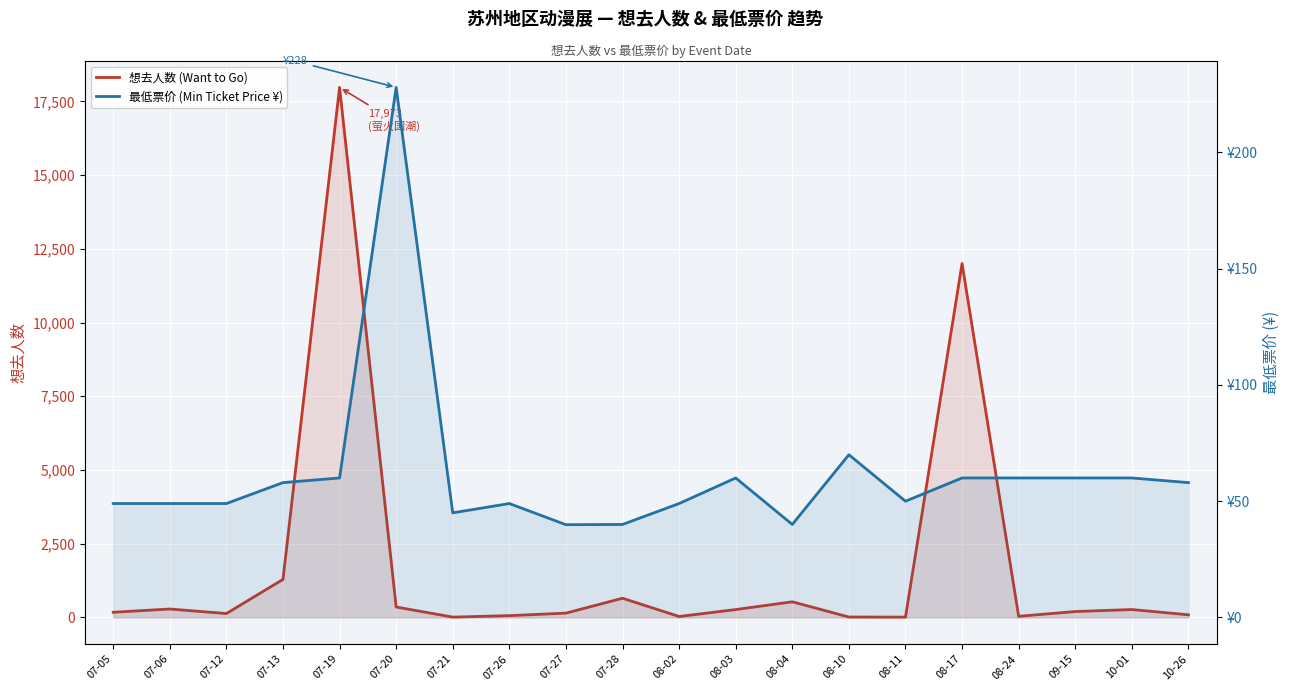

Reading left to right, transcribe all the data shown in this chart.

想去人数 (Want to Go): 07-05=176.0	07-06=287.0	07-12=133.0	07-13=1290.0	07-19=17973.0	07-20=355.0	07-21=12.0	07-26=62.0	07-27=147.0	07-28=652.0	08-02=33.0	08-03=268.0	08-04=531.0	08-10=15.0	08-11=12.0	08-17=12001.0	08-24=39.0	09-15=201.0	10-01=269.0	10-26=90.0
最低票价 (Min Ticket Price ¥): 07-05=49.0	07-06=49.0	07-12=49.0	07-13=58.0	07-19=60.0	07-20=228.0	07-21=45.0	07-26=49.0	07-27=39.9	07-28=40.0	08-02=49.0	08-03=60.0	08-04=40.0	08-10=70.0	08-11=50.0	08-17=60.0	08-24=60.0	09-15=60.0	10-01=60.0	10-26=58.0